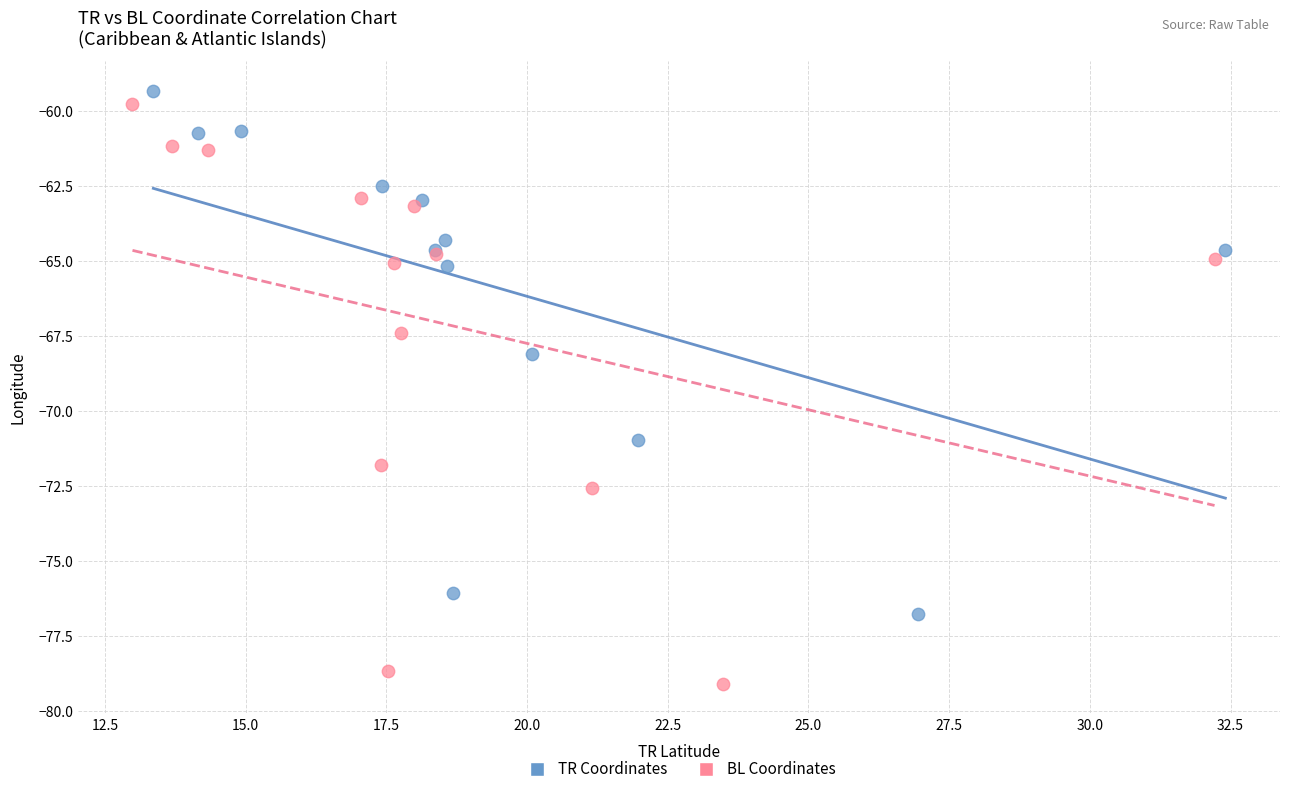

Which series has the widest spread of Y values?

BL Coordinates